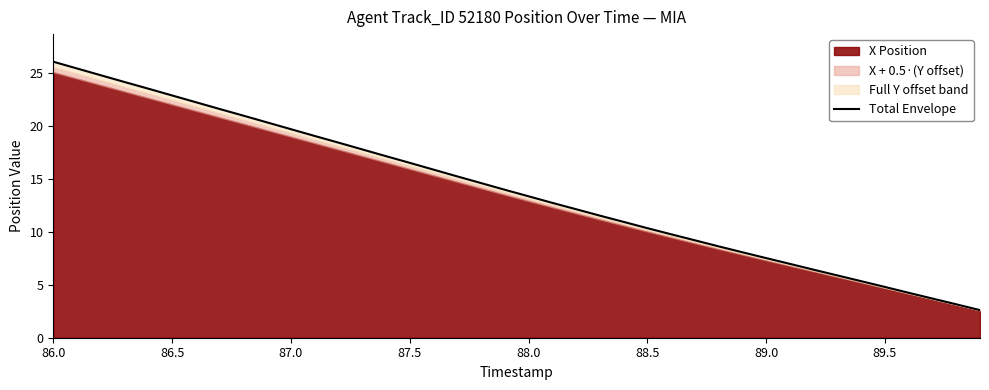

Does the chart have visible grid lines?

No